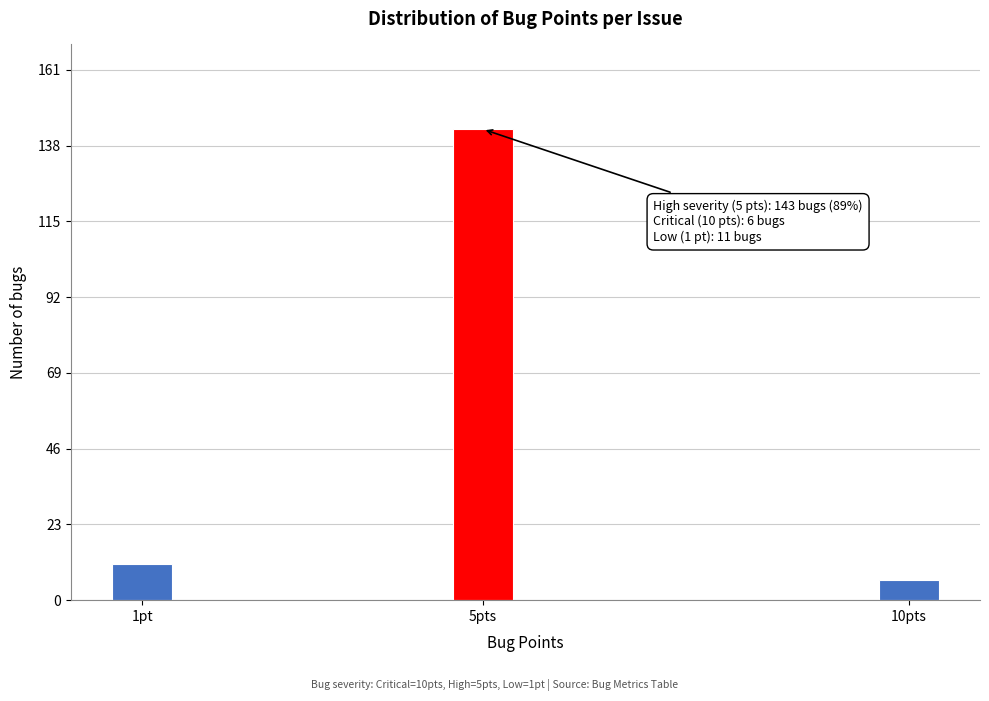

Reading left to right, extract all data points from this chart.

11	143	6